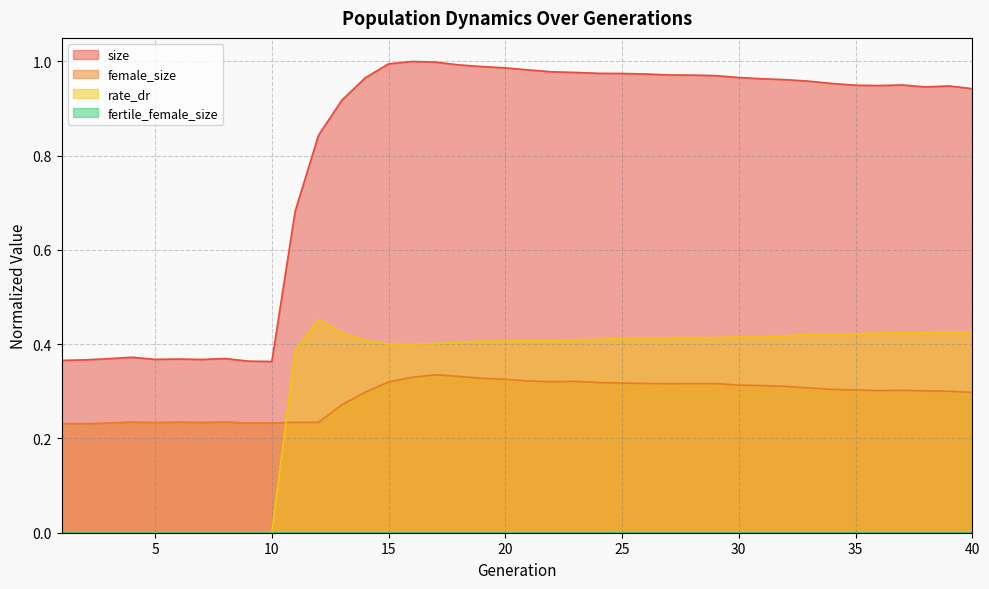

What is the difference between the maximum and minimum values in the size series?

0.6